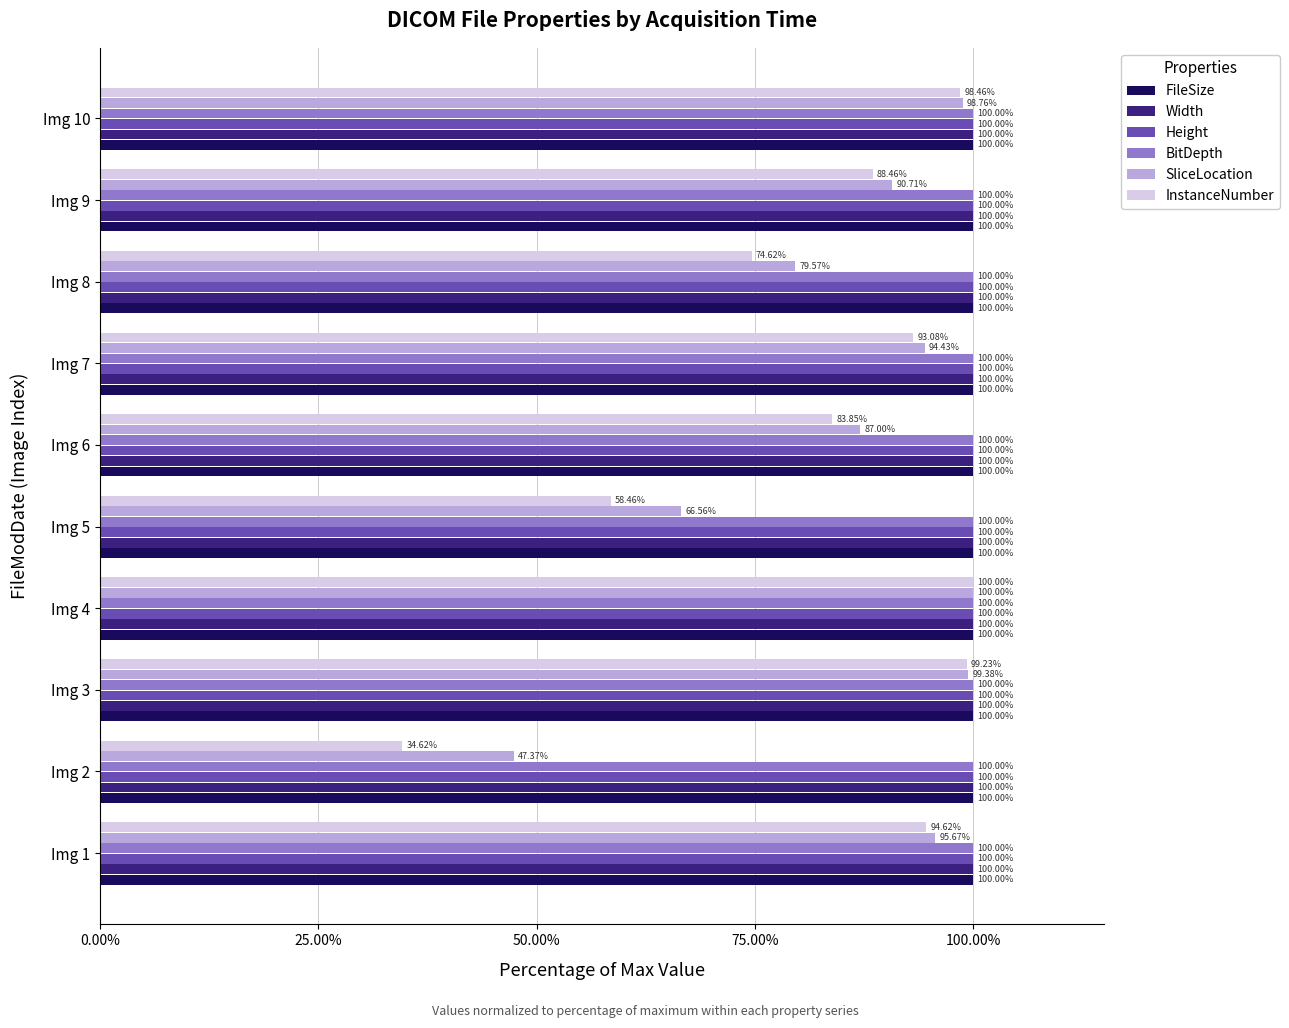

Between Img 4 and Img 9, which series saw the biggest shift?

InstanceNumber